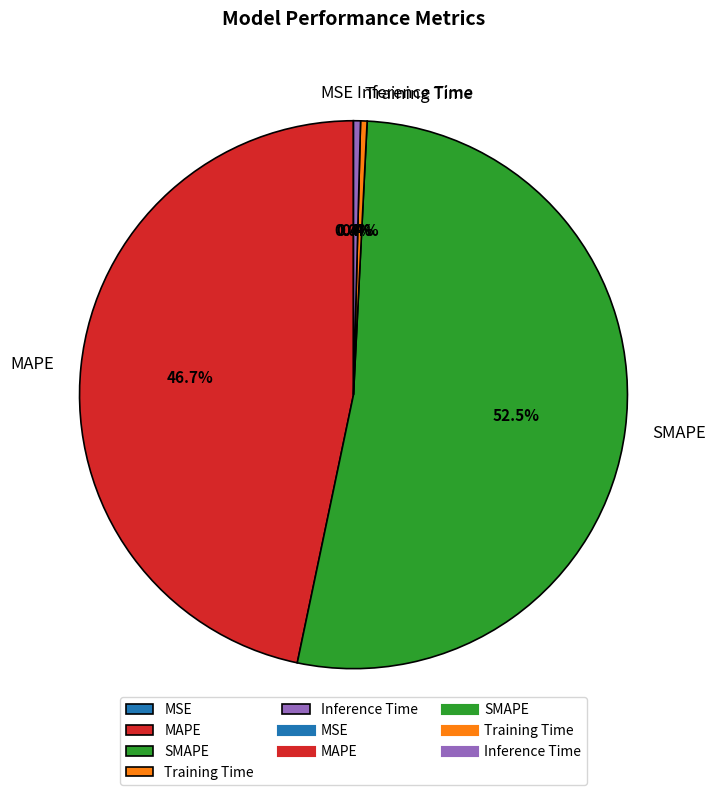

To the nearest percent, what is the difference between the largest and smallest slice percentages?

52%